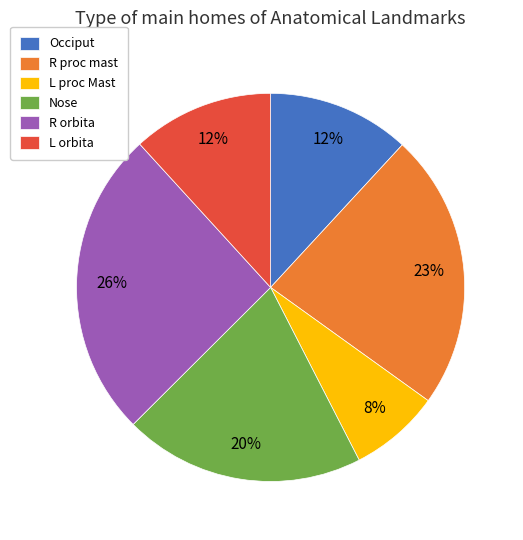

Is it true that L proc Mast is 8% of the pie?

True